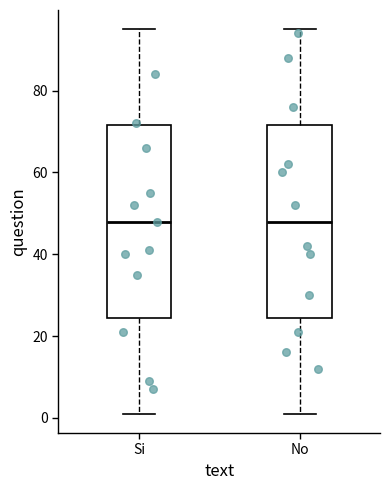

Where does the lower whisker of the box for Si end on the y-axis? The values are not printed on the chart, so give them approximately, as read against the axis.

2